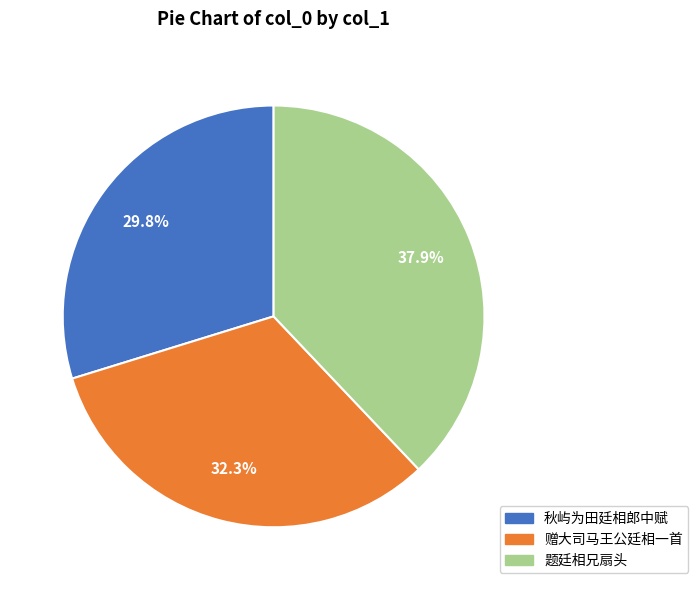

Which slice is the largest?

题廷相兄扇头